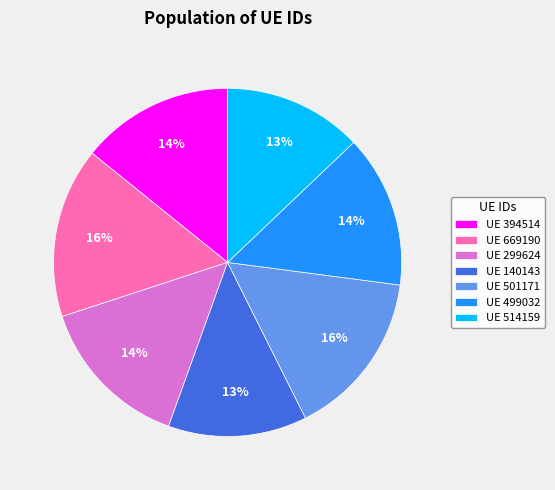

To the nearest percent, what percentage of the pie is UE 514159?

13%